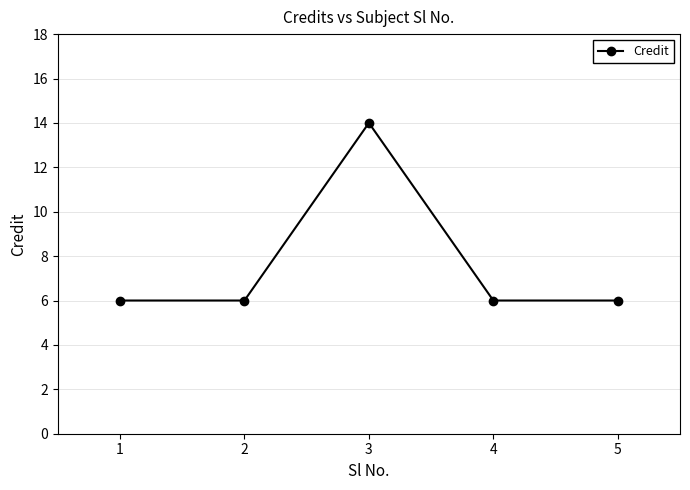

True or false: the data shows 9 at 2.

False